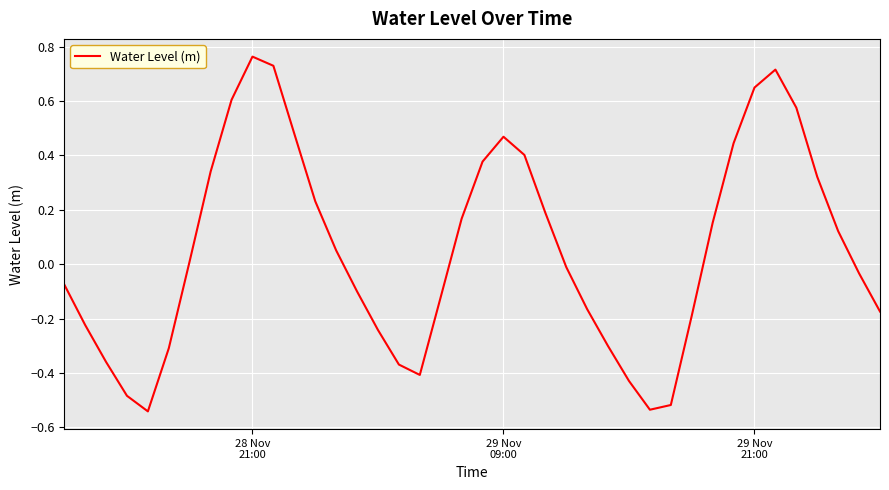

What is the difference between the maximum and minimum values?

1.3